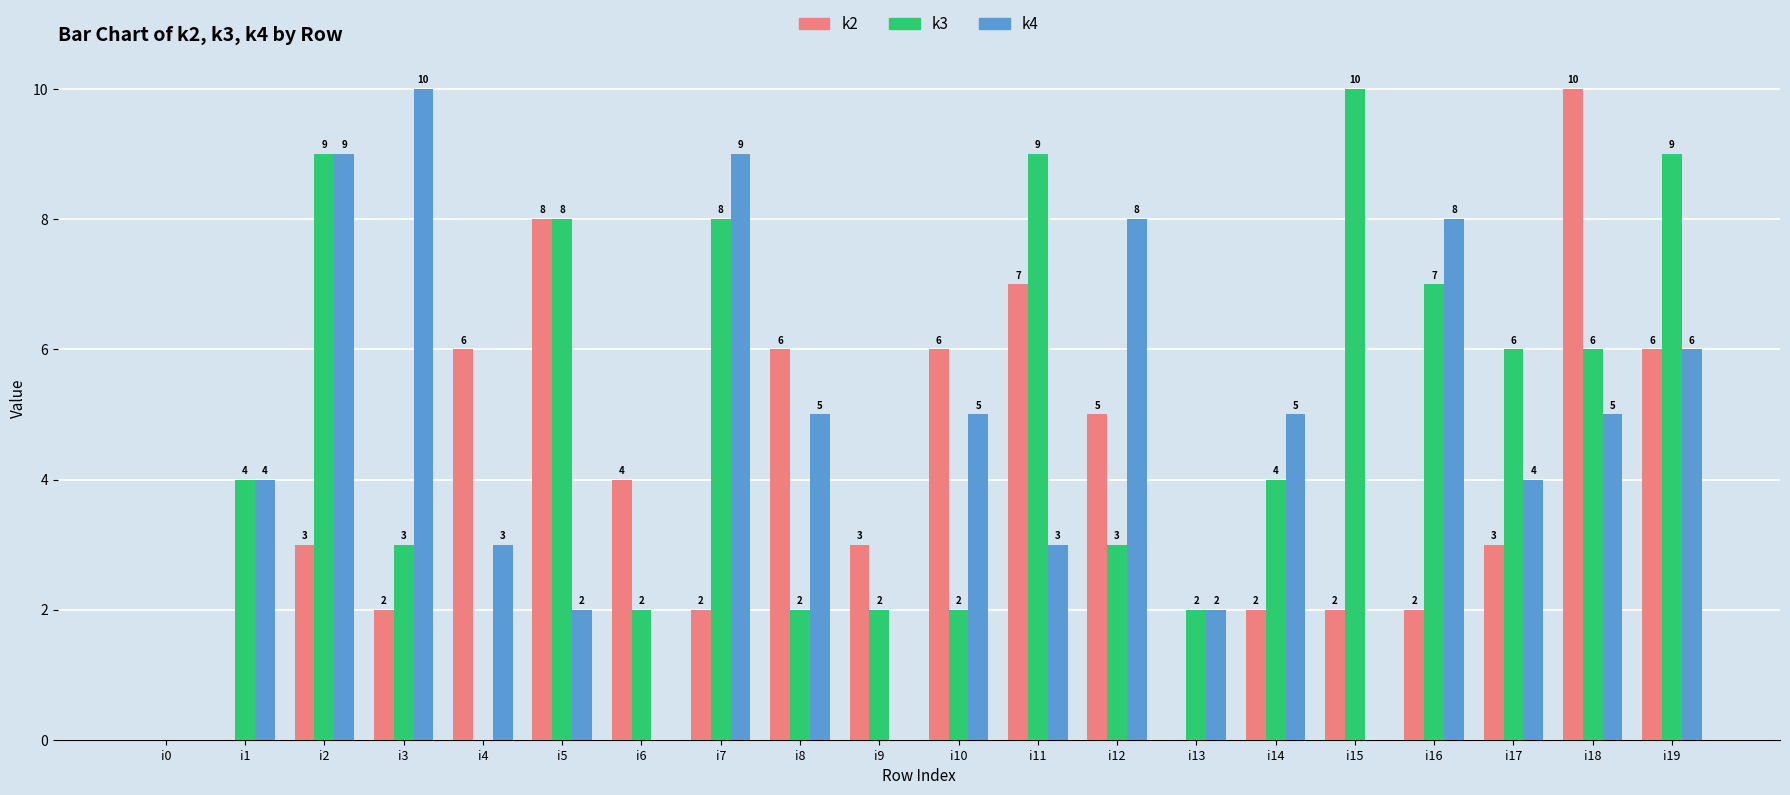

What is the sum of the k2 values at i11 and i9?

10